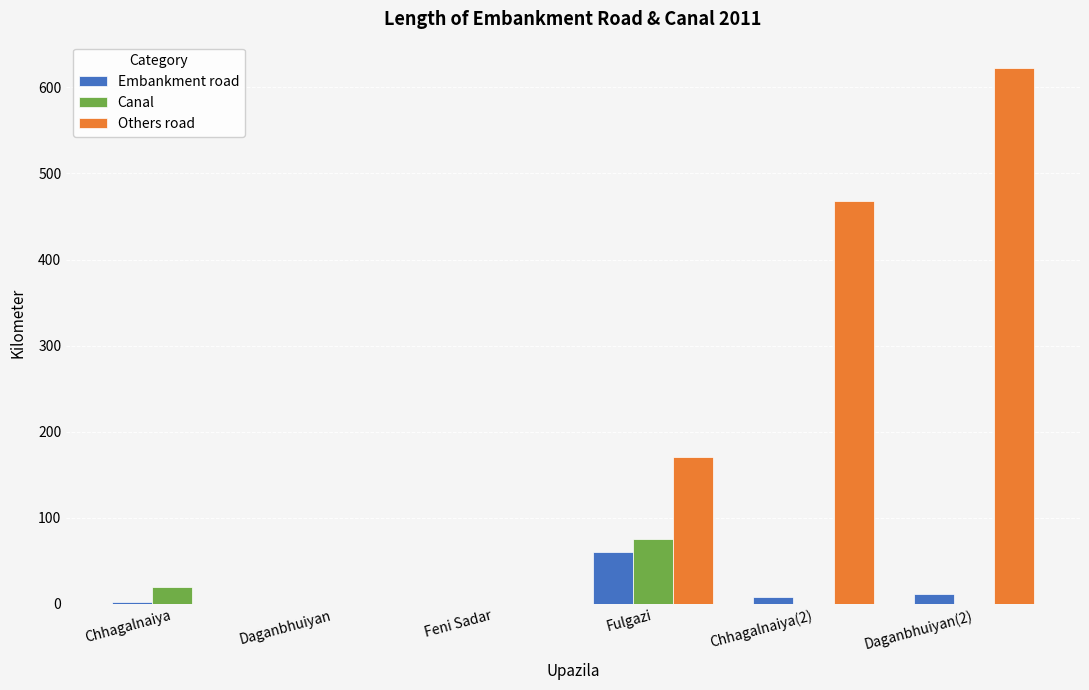

How many data points in Canal are above 0?

2